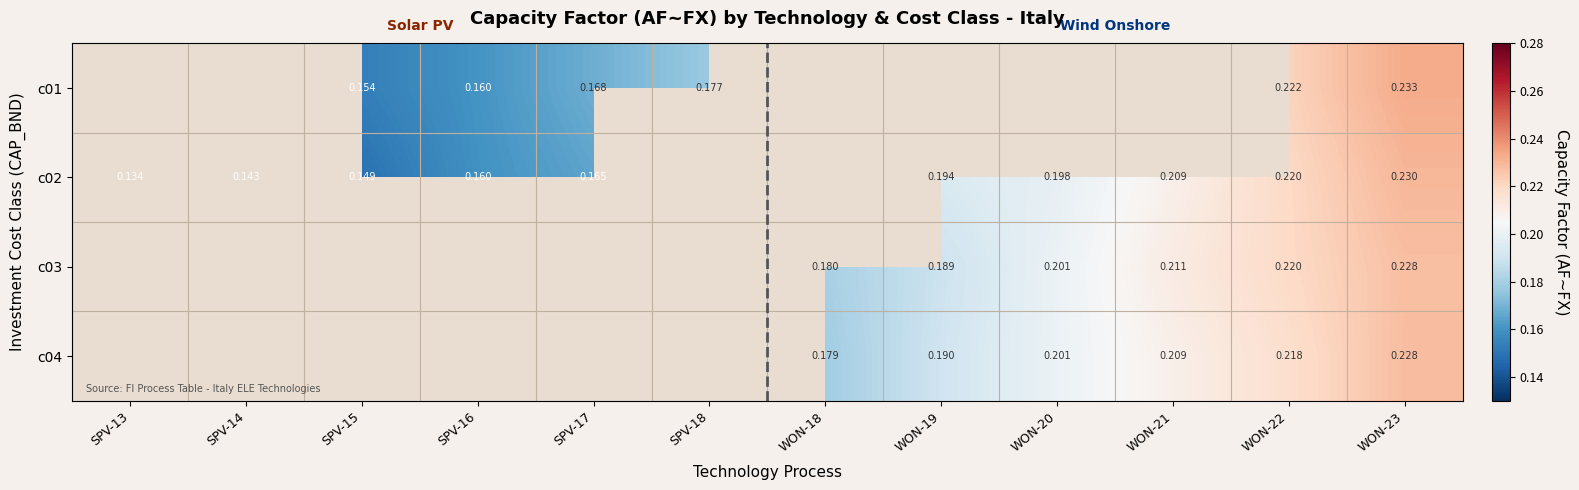

Is the value of c02 at WON-21 greater than the value of c03 at WON-18?

Yes